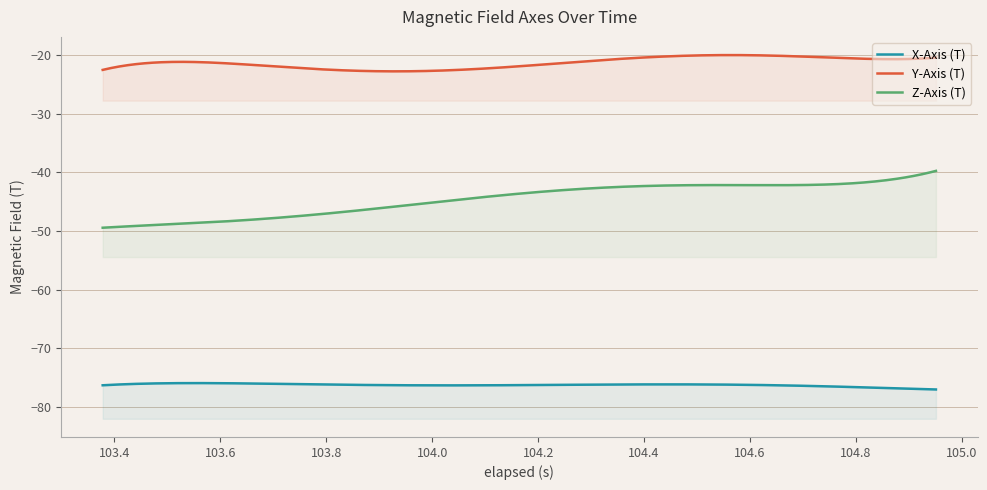

At 20, list the series in order from smallest to largest.

X-Axis (T), Z-Axis (T), Y-Axis (T)